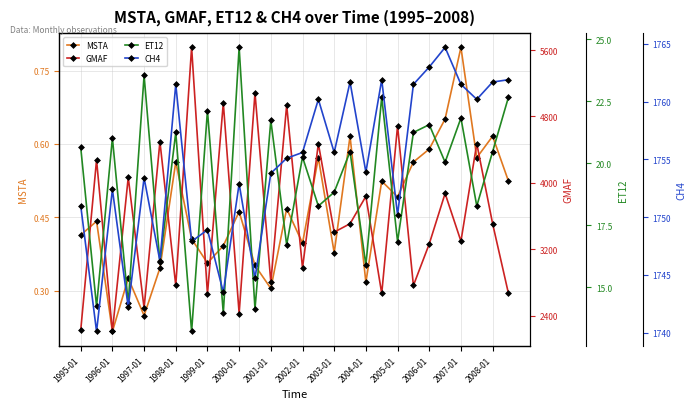

Where is the first local minimum for MSTA?

1996-01